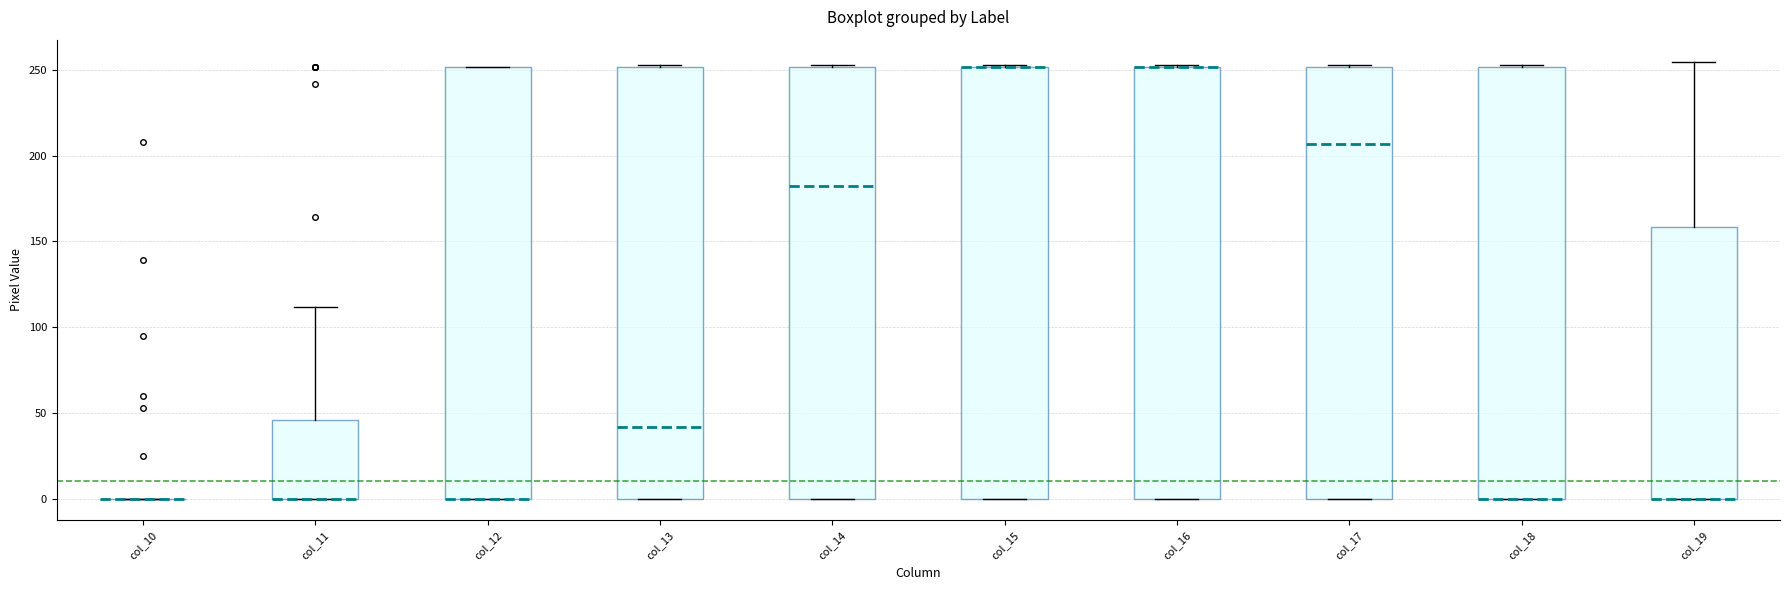

Reading left to right, read every box against the y-axis: the position of its median line, the range the box covers, and the ends of its whiskers. The values are not printed on the chart, so give them approximately, as read against the axis.

col_10: box collapsed to a line at 0, whiskers 0 to 0
col_11: median 0 (drawn on the box's lower edge), box 0 to 45, whiskers 0 to 110
col_12: median 0 (drawn on the box's lower edge), box 0 to 250, whiskers 0 to 250
col_13: median 40, box 0 to 250, whiskers 0 to 255
col_14: median 185, box 0 to 250, whiskers 0 to 255
col_15: median 250 (drawn on the box's upper edge), box 0 to 250, whiskers 0 to 255
col_16: median 250 (drawn on the box's upper edge), box 0 to 250, whiskers 0 to 255
col_17: median 205, box 0 to 250, whiskers 0 to 255
col_18: median 0 (drawn on the box's lower edge), box 0 to 250, whiskers 0 to 255
col_19: median 0 (drawn on the box's lower edge), box 0 to 160, whiskers 0 to 255